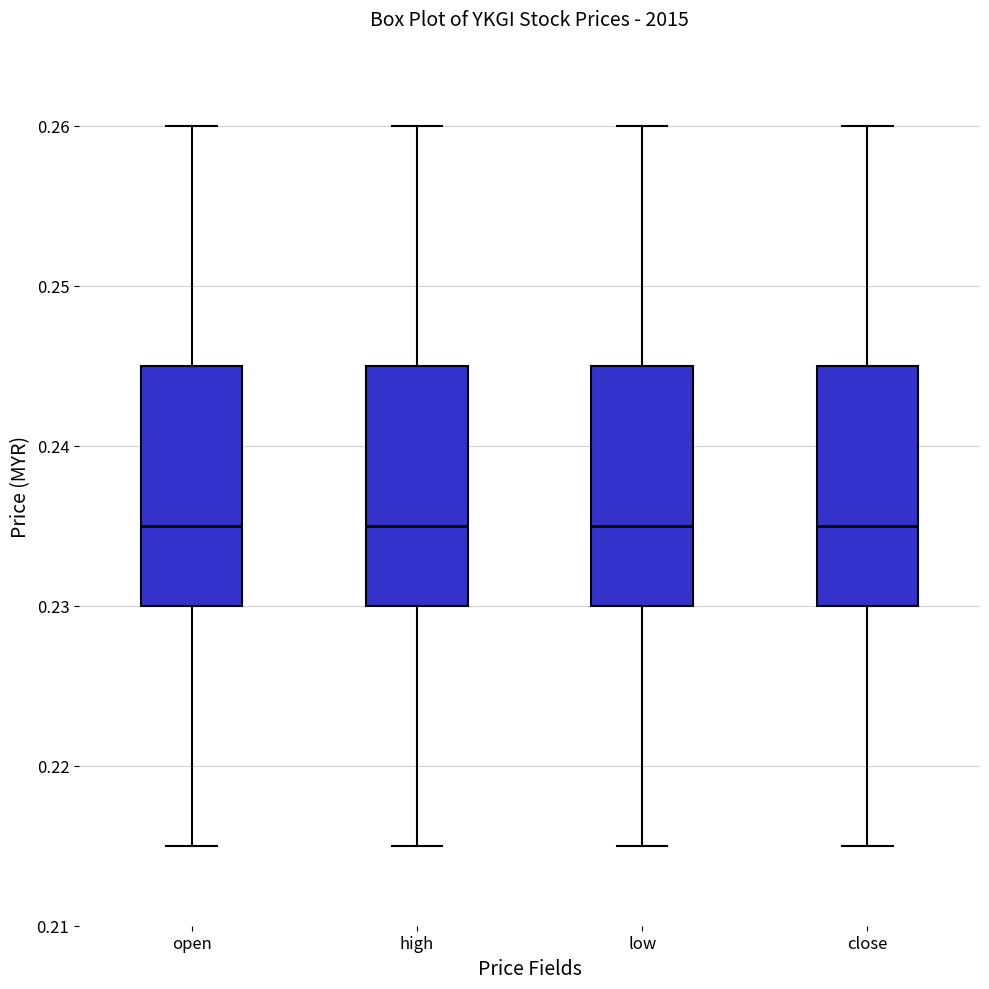

Reading left to right, read every box against the y-axis: the position of its median line, the range the box covers, and the ends of its whiskers. The values are not printed on the chart, so give them approximately, as read against the axis.

open: median 0.235, box 0.230 to 0.245, whiskers 0.215 to 0.260
high: median 0.235, box 0.230 to 0.245, whiskers 0.215 to 0.260
low: median 0.235, box 0.230 to 0.245, whiskers 0.215 to 0.260
close: median 0.235, box 0.230 to 0.245, whiskers 0.215 to 0.260